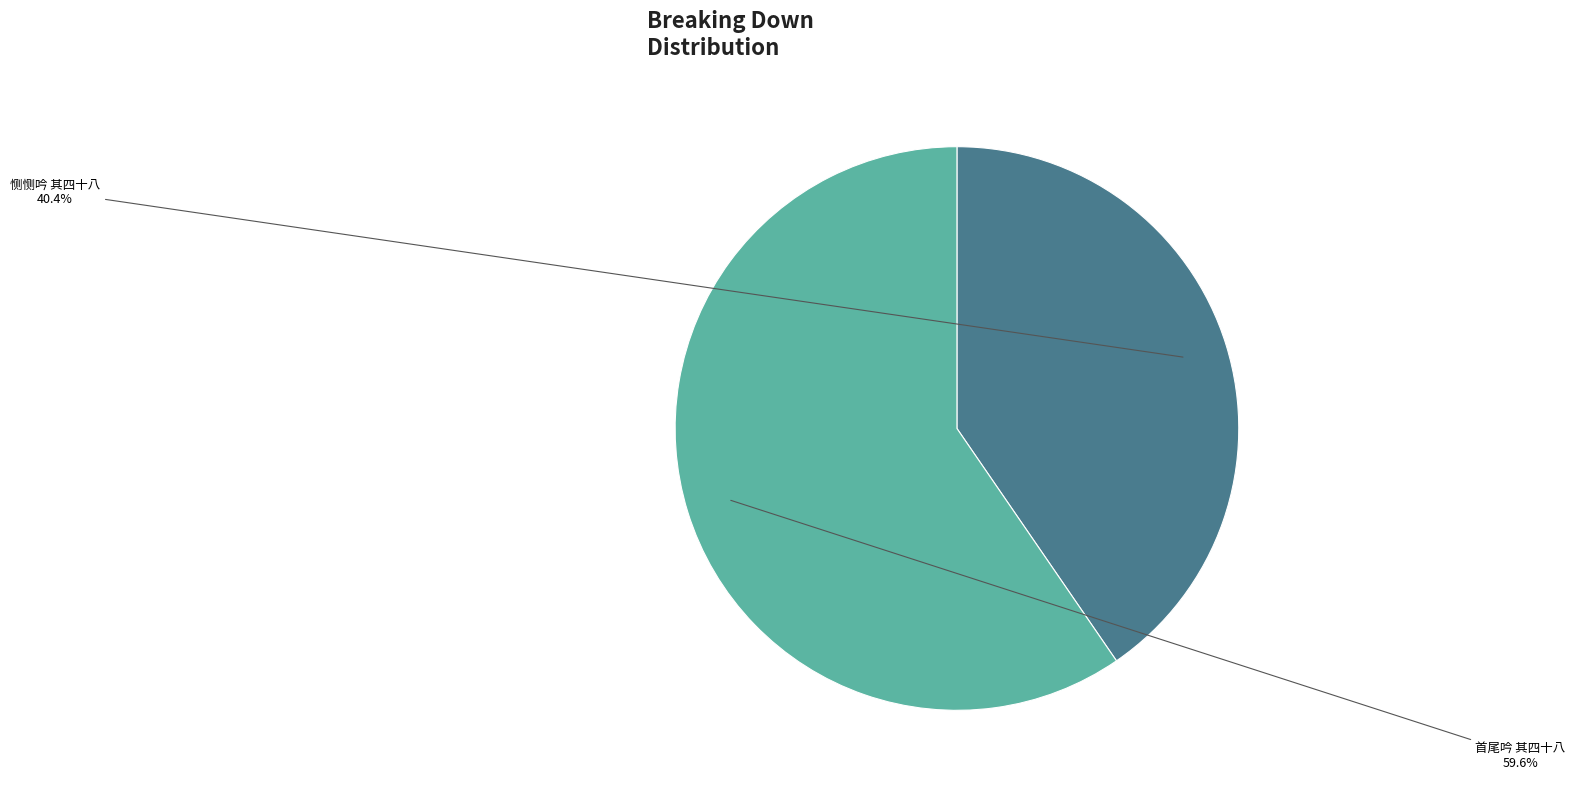

Do 首尾吟 其四十八 and 恻恻吟 其四十八 together represent more than half of the pie?

Yes